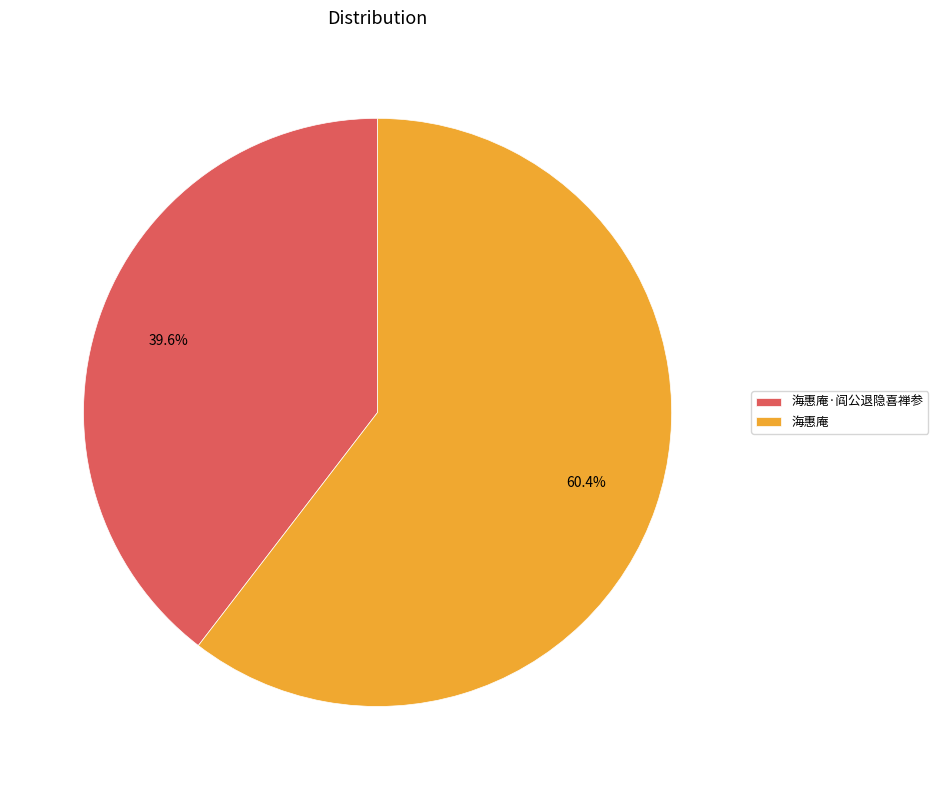

Does any single category account for the majority?

Yes